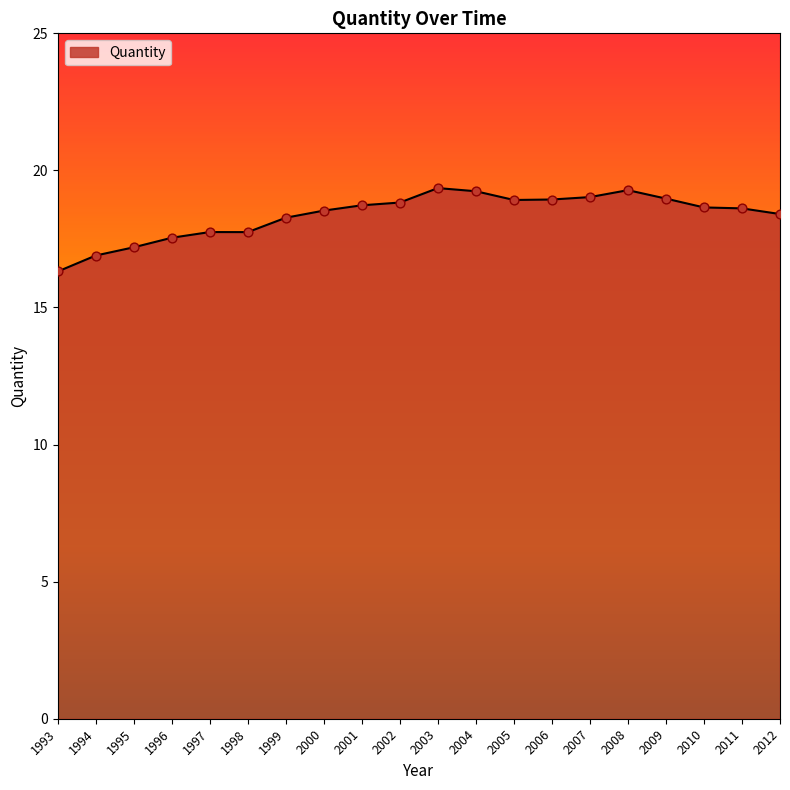

Approximately how many times larger is the value at 1999 compared to 1997?

1.0